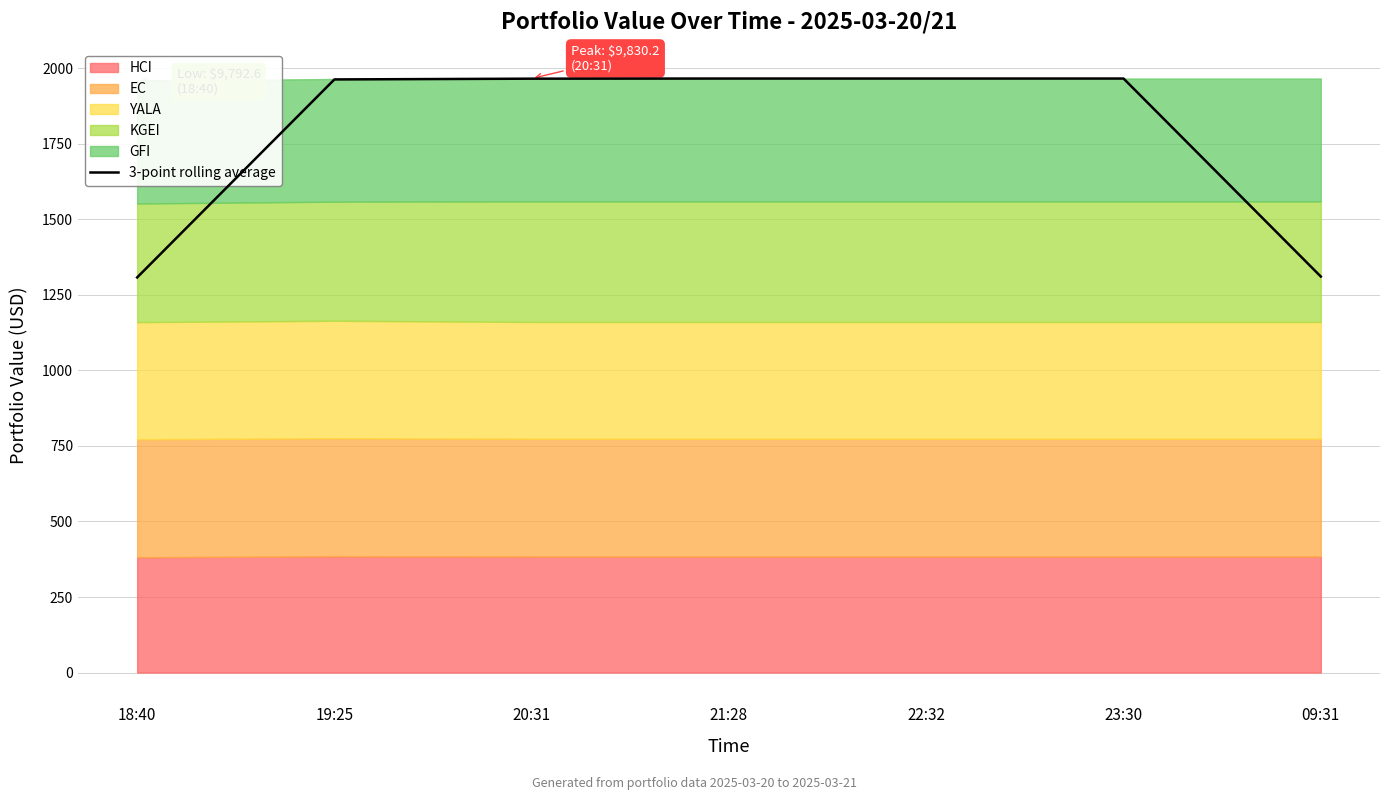

Is it true that the value at 23:30 is 1966.0?

True